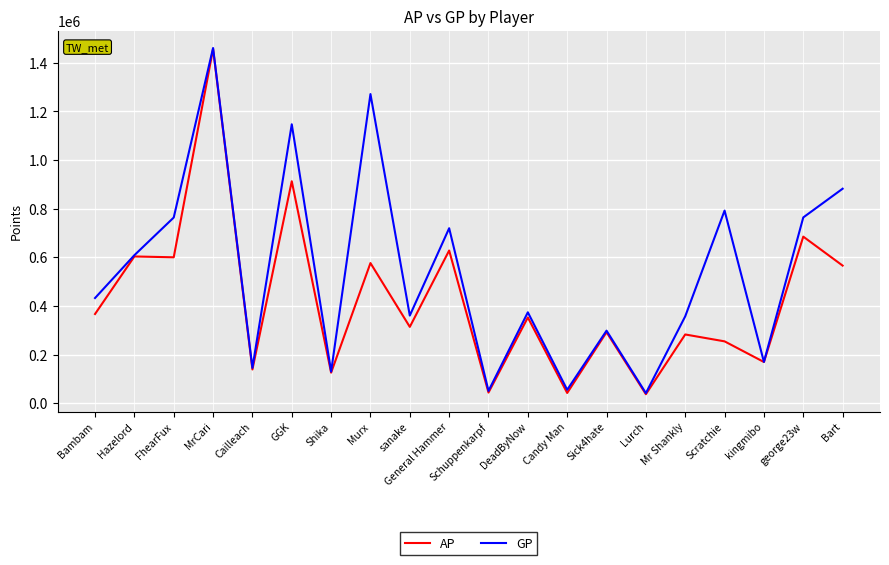

What is the total value across all series at Shika?

255647